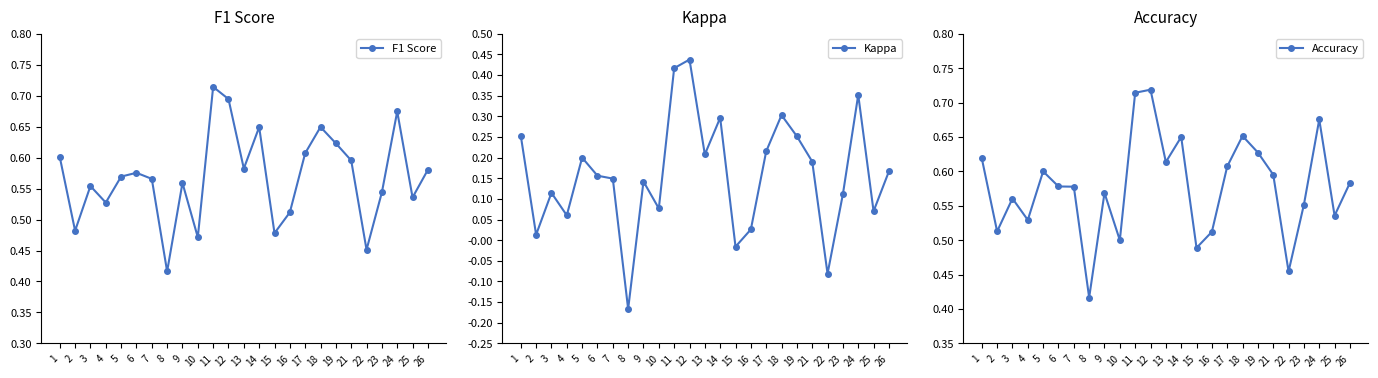

How many lines are shown in the chart?

3